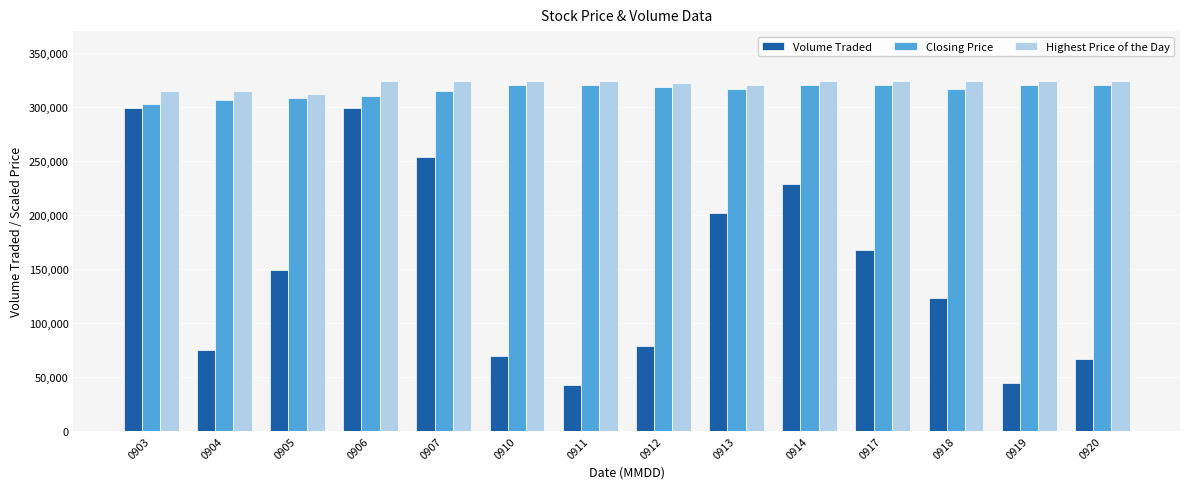

What is the value of the Closing Price bar at the 3rd from the left?

307800